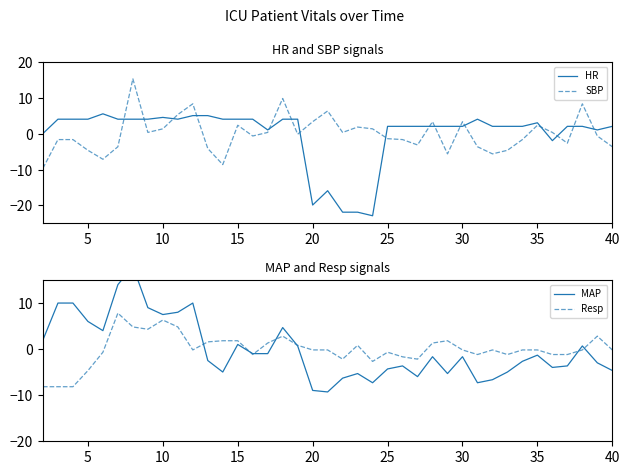

How many lines are shown in the chart?

4